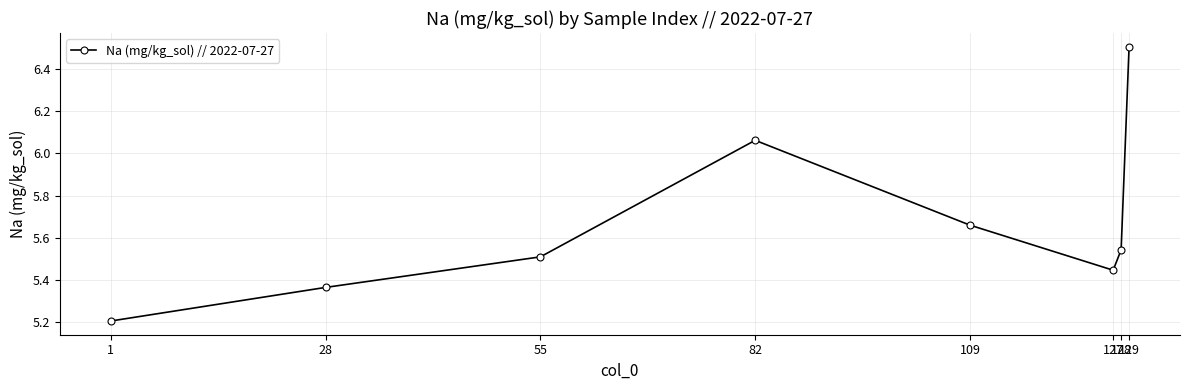

What is the difference between the maximum and minimum values?

1.3